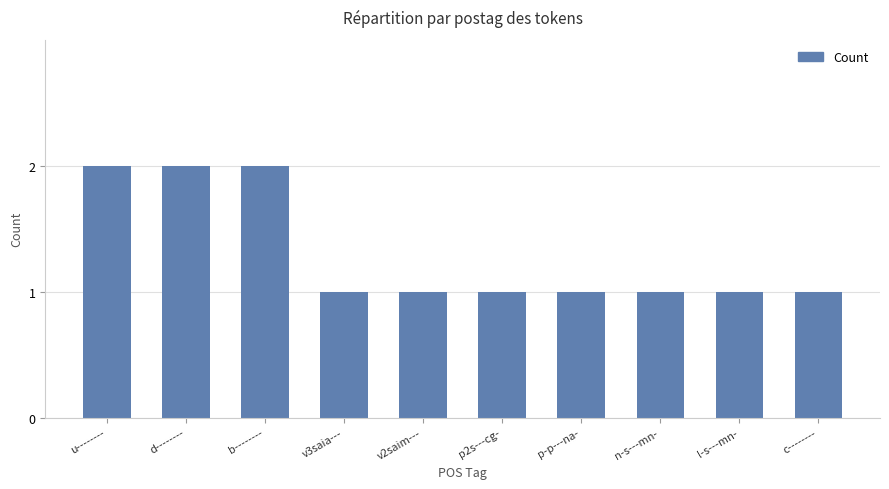

What is the label of the 2nd bar from the right?

l-s---mn-